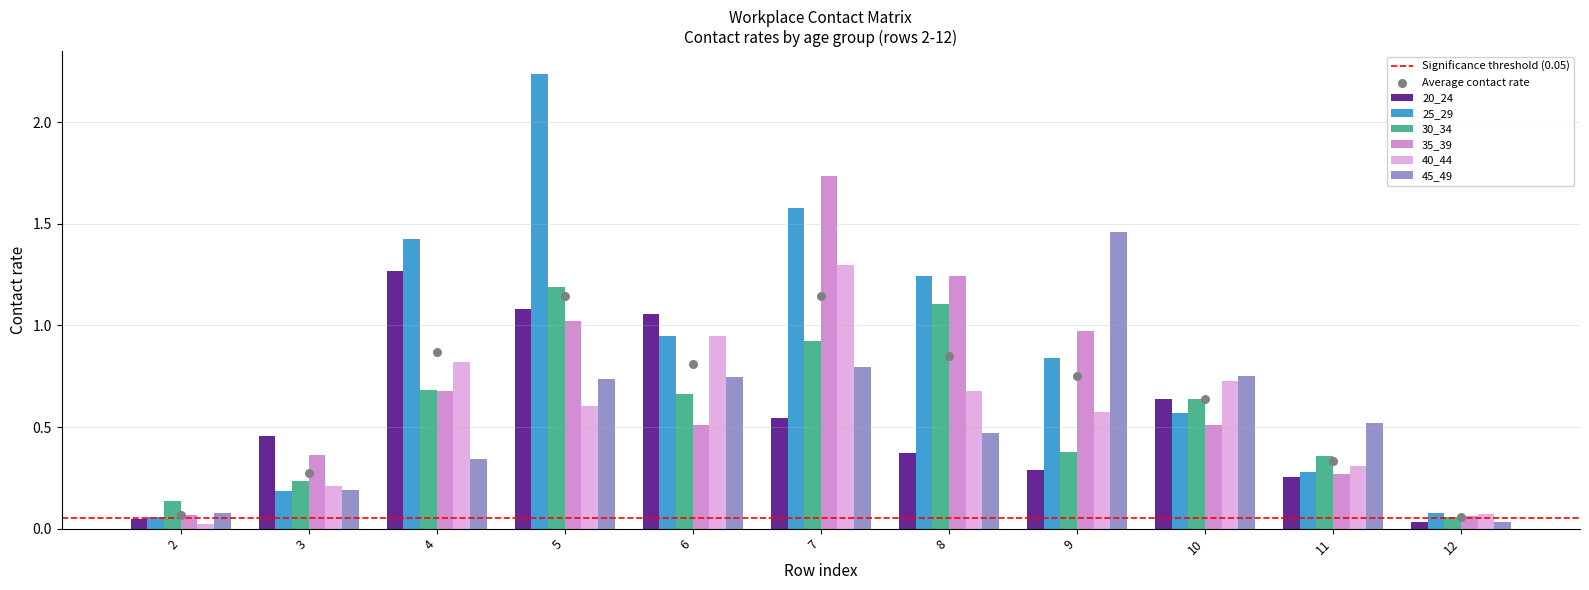

What are all the series names shown in the legend?

20_24, 25_29, 30_34, 35_39, 40_44, 45_49